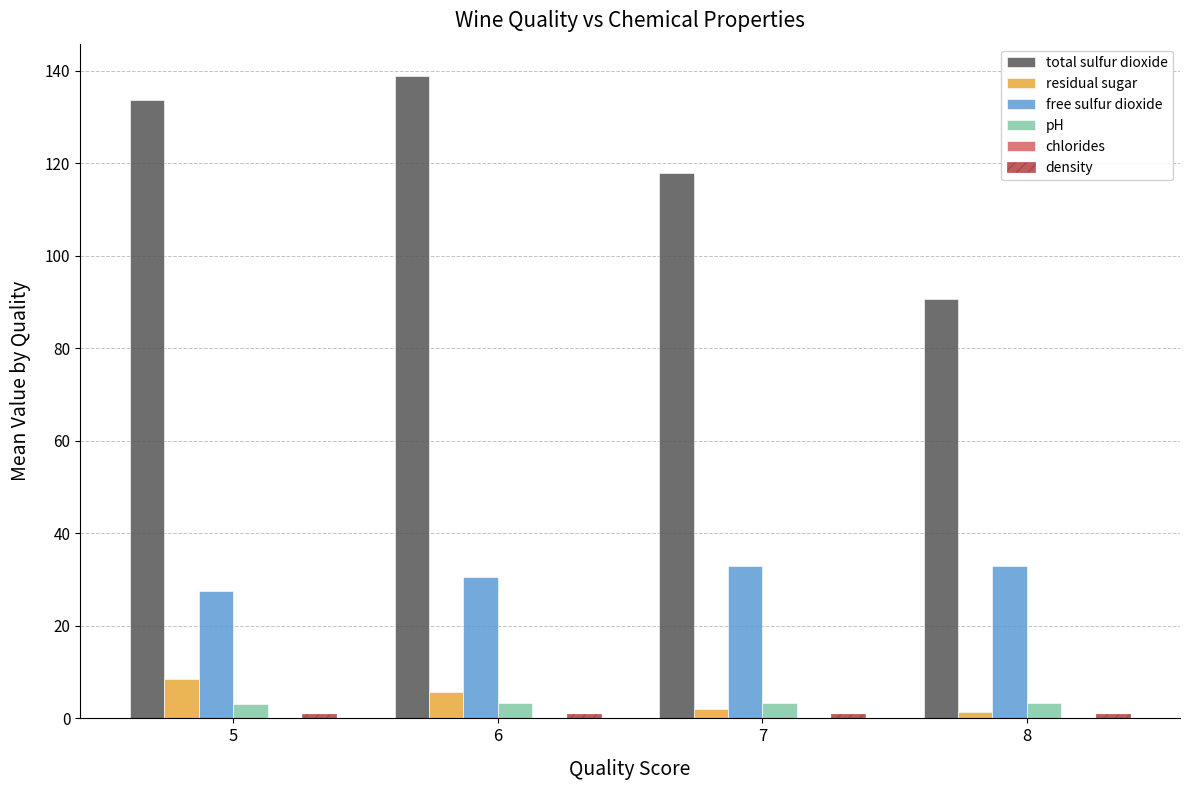

What is the greatest value displayed?

138.9